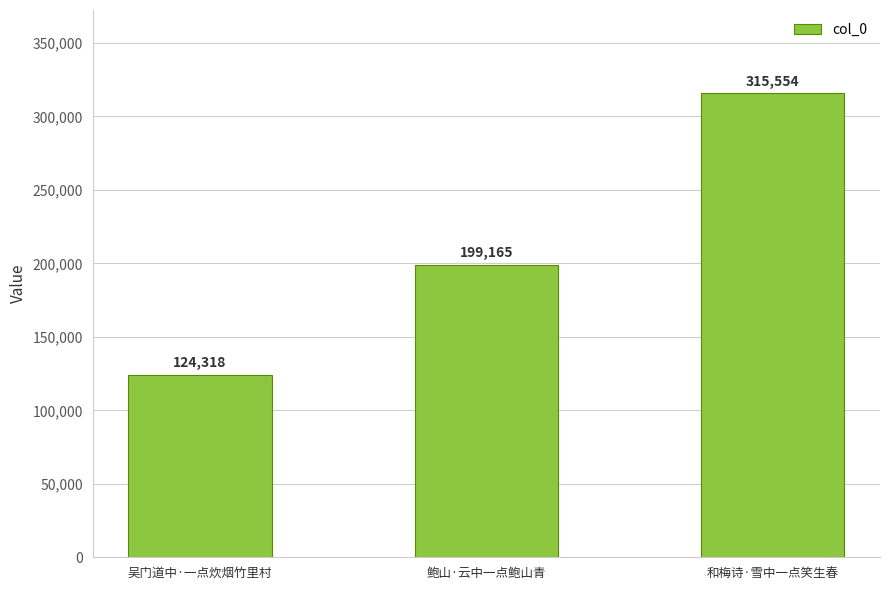

At which label is the value closest to 219936?

鲍山·云中一点鲍山青